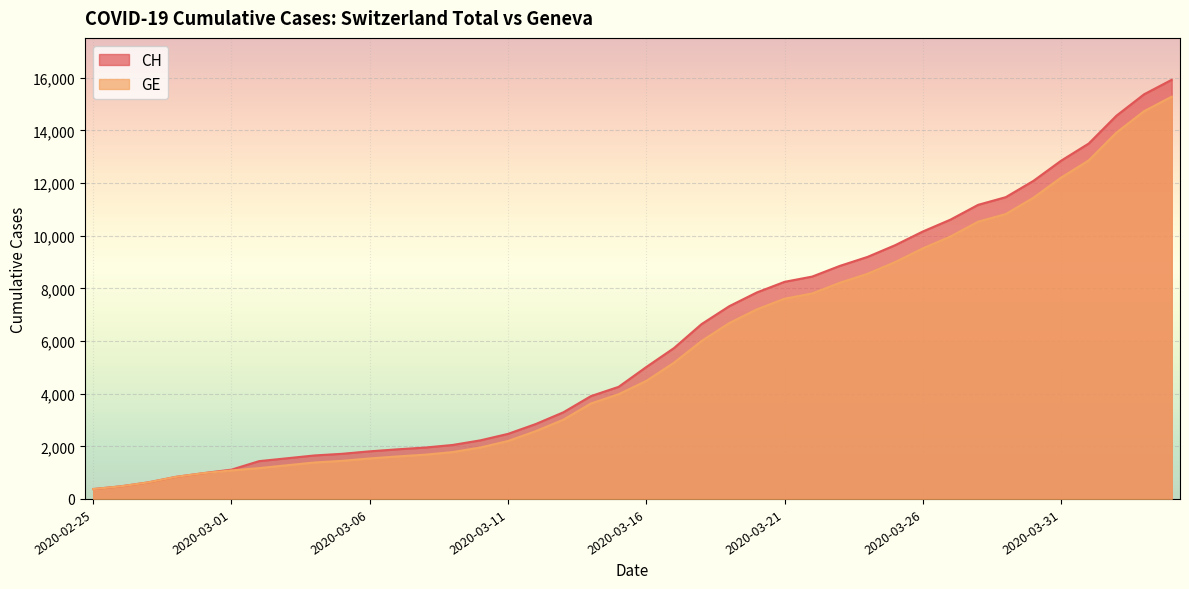

What is the total value across all series at 2020-02-26?

958